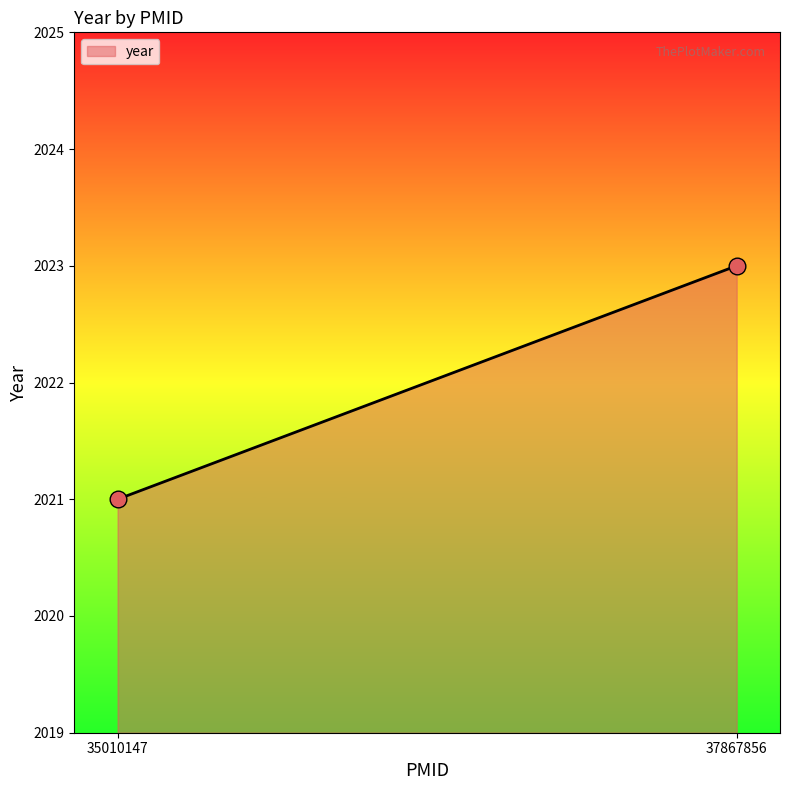

Which category has the highest value across all series?

37867856